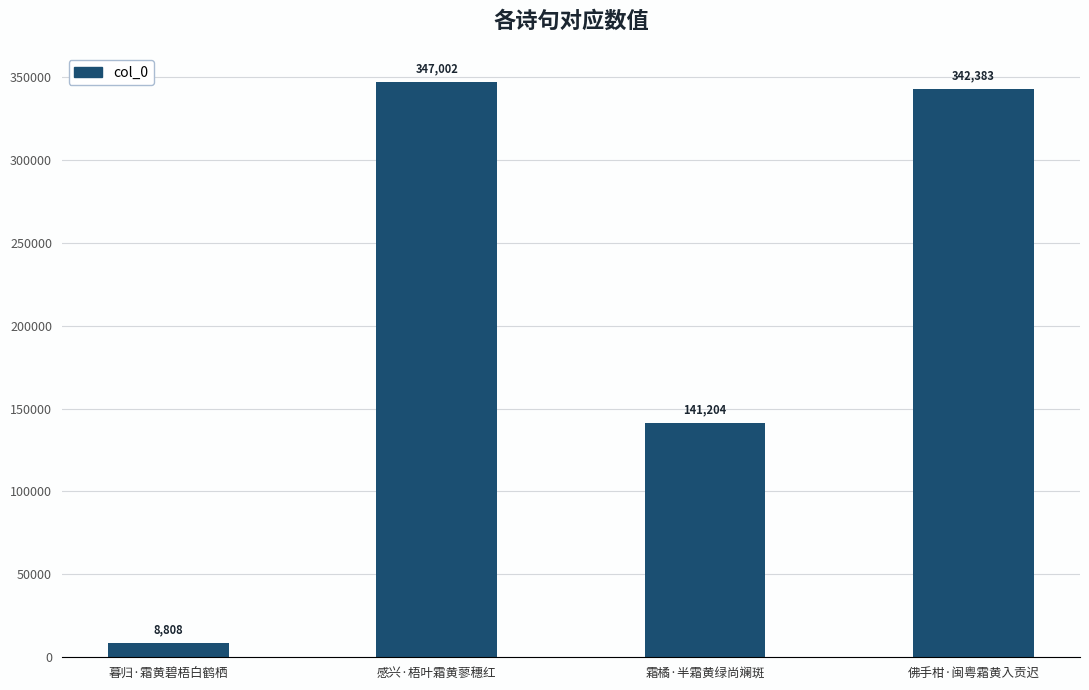

Is it true that the value at 佛手柑·闽粤霜黄入贡迟 is 342383?

True